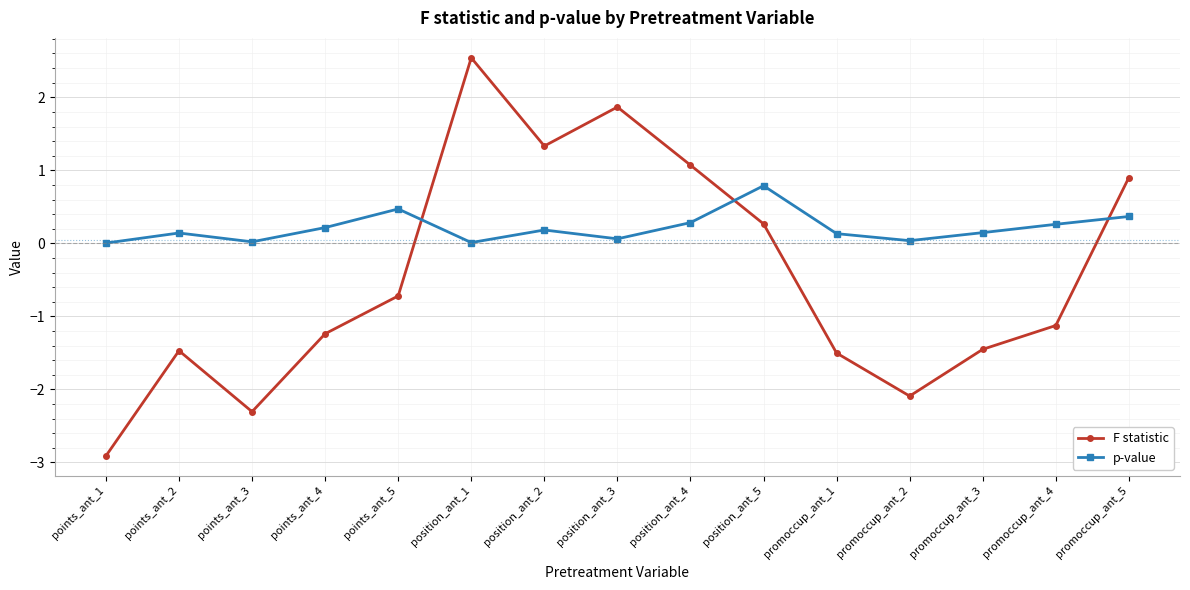

At which category does p-value reach its first local valley?

points_ant_3